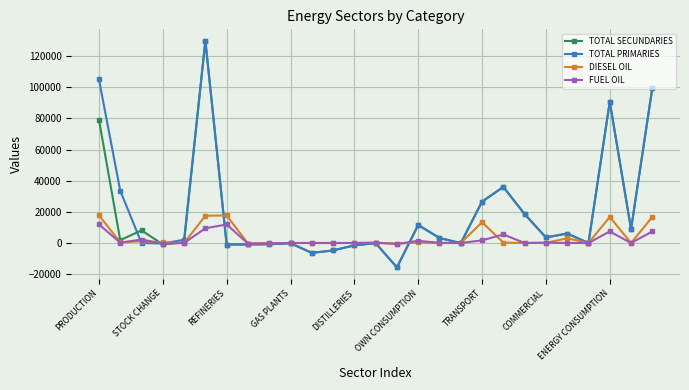

What is the minimum value shown in the chart?

-15671.2